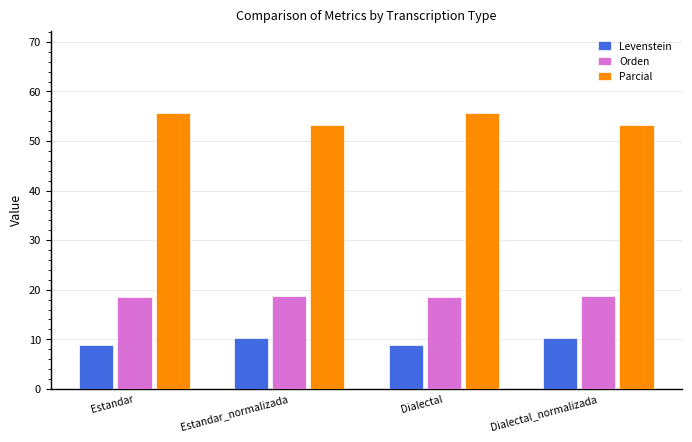

Read the Parcial value at Estandar.

55.6